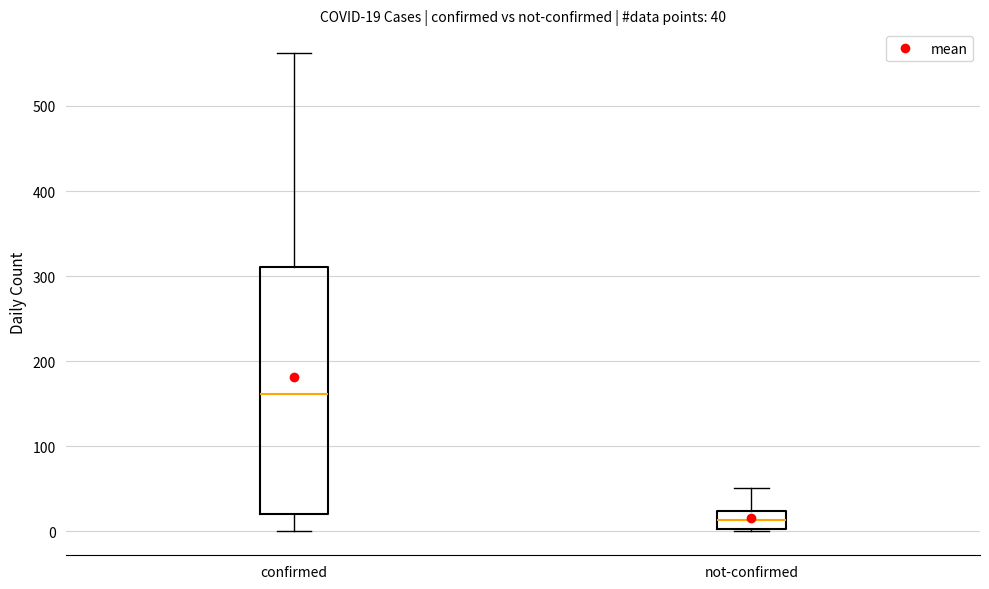

Comparing the boxes themselves (not the whiskers), which one is the tallest?

confirmed